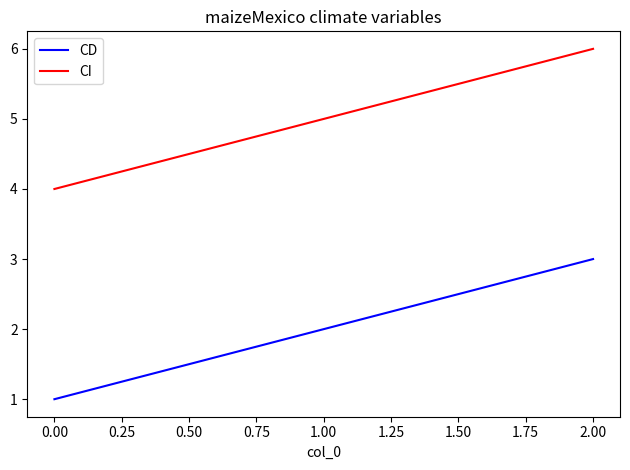

List the series in order of their peak value, lowest first.

CD, CI